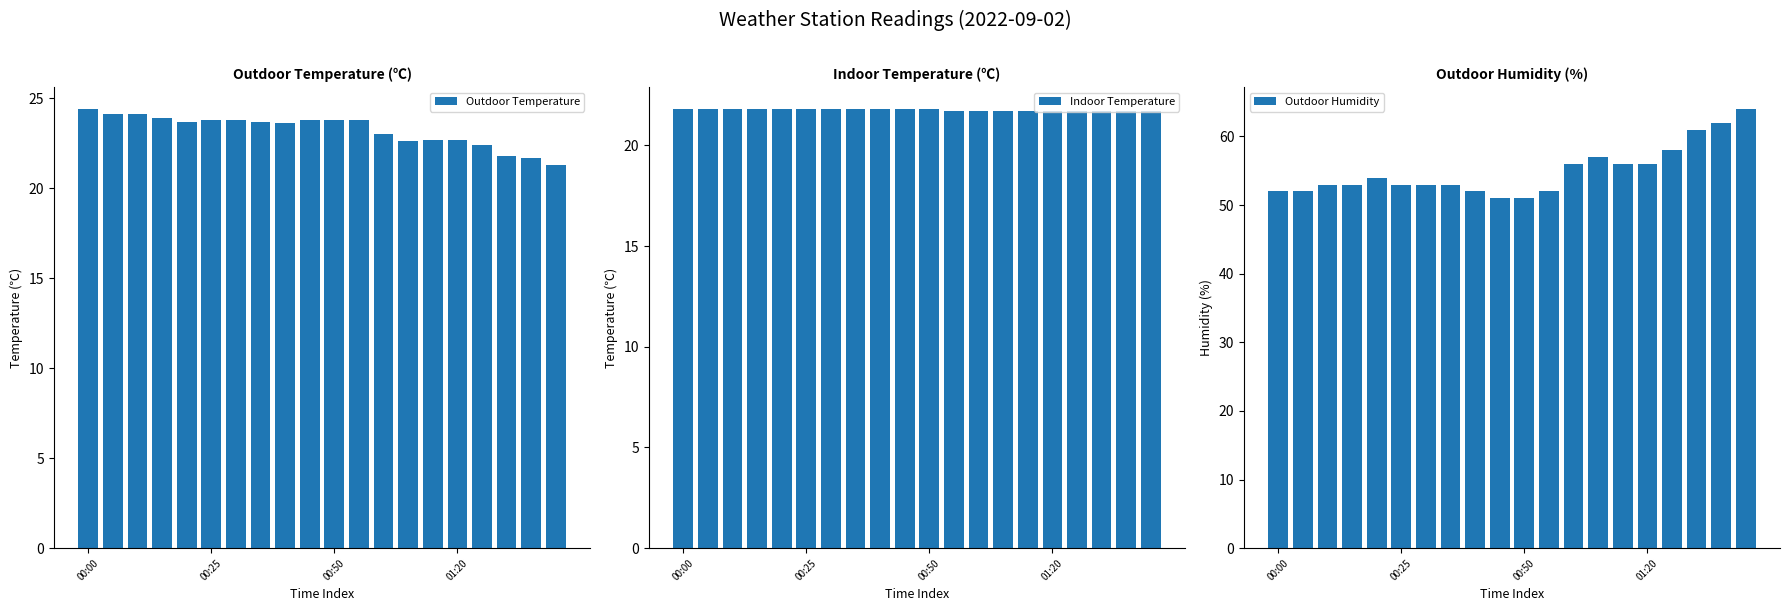

Reading left to right, what are all the values shown in this chart?

Outdoor Temperature: 24.4	24.1	24.1	23.9	23.7	23.8	23.8	23.7	23.6	23.8	23.8	23.8	23.0	22.6	22.7	22.7	22.4	21.8	21.7	21.3
Indoor Temperature: 21.8	21.8	21.8	21.8	21.8	21.8	21.8	21.8	21.8	21.8	21.8	21.7	21.7	21.7	21.7	21.7	21.7	21.7	21.7	21.7
Outdoor Humidity: 52.0	52.0	53.0	53.0	54.0	53.0	53.0	53.0	52.0	51.0	51.0	52.0	56.0	57.0	56.0	56.0	58.0	61.0	62.0	64.0